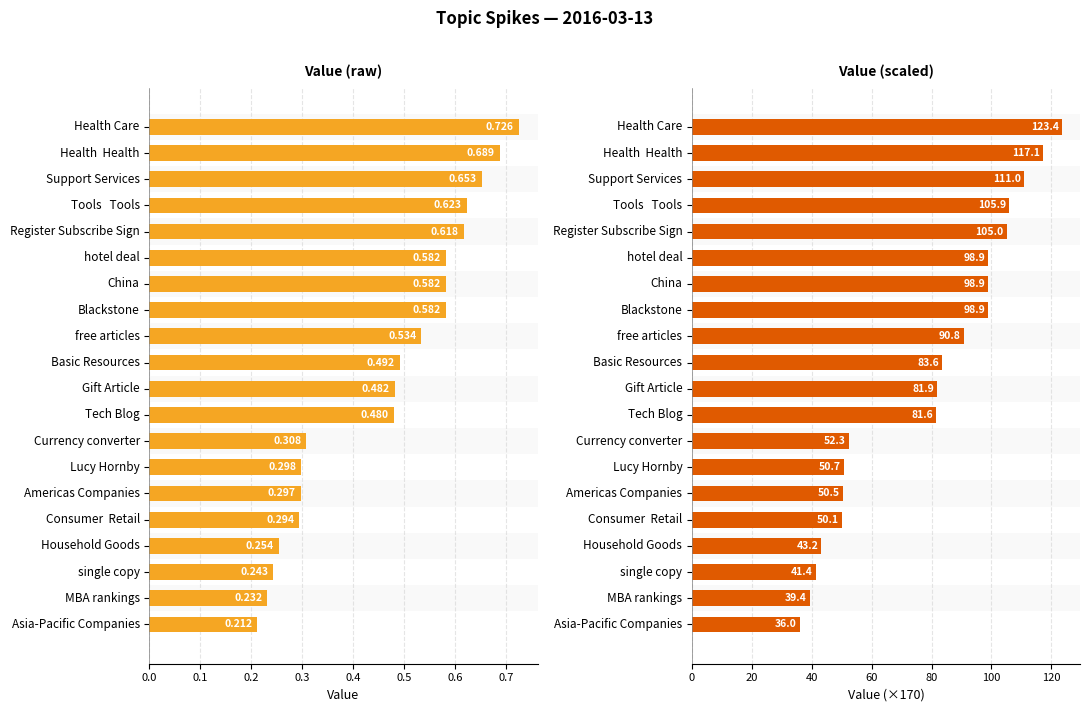

How many values in the Value (scaled) series exceed 83?

10